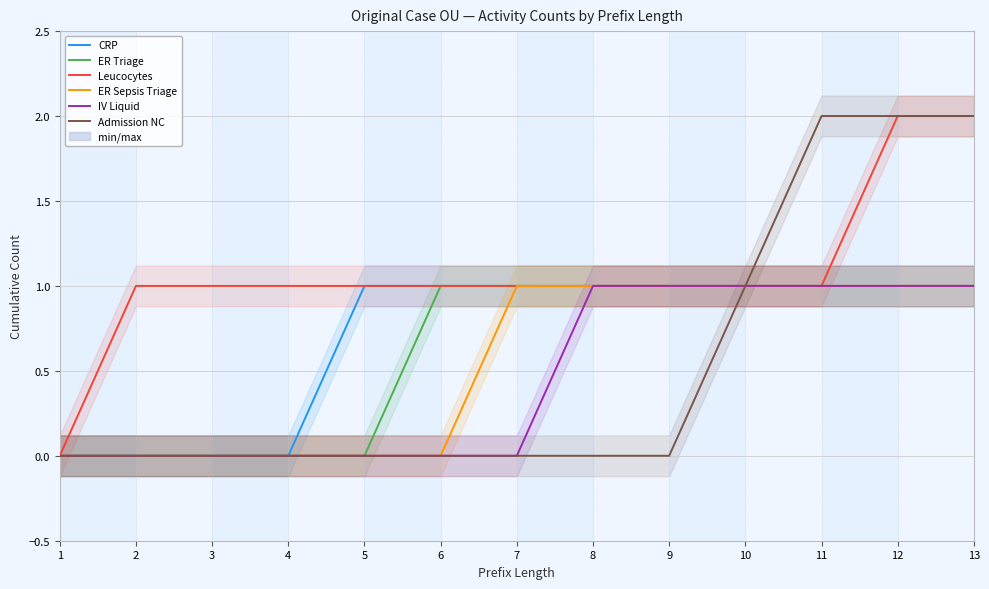

How many positive values does the ER Sepsis Triage series have?

7